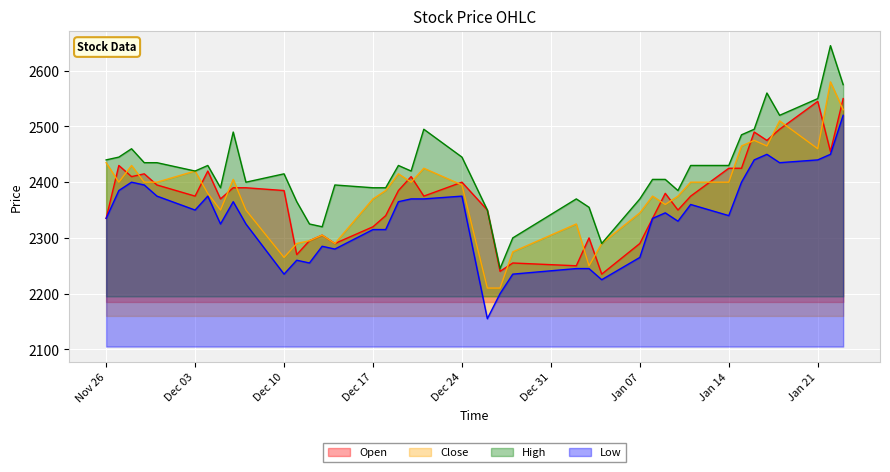

What is the total value across all series at Jan 14?

9595